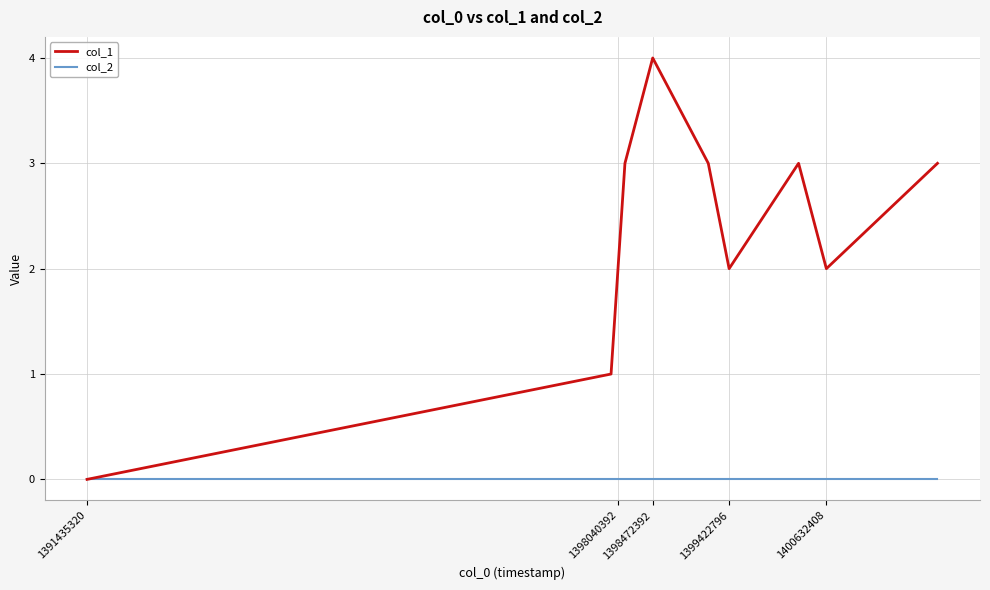

Which series has the largest total across all categories?

col_1